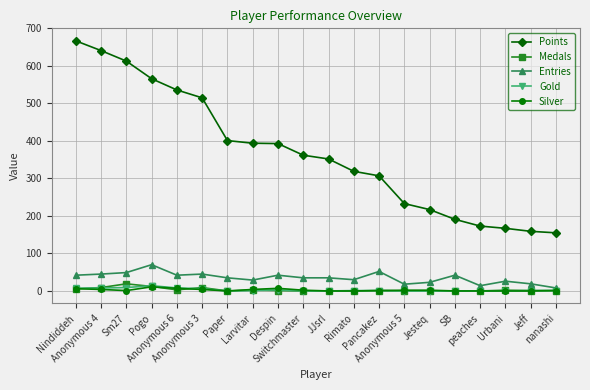

What is the label of the 6th point from the right?

Jesteq